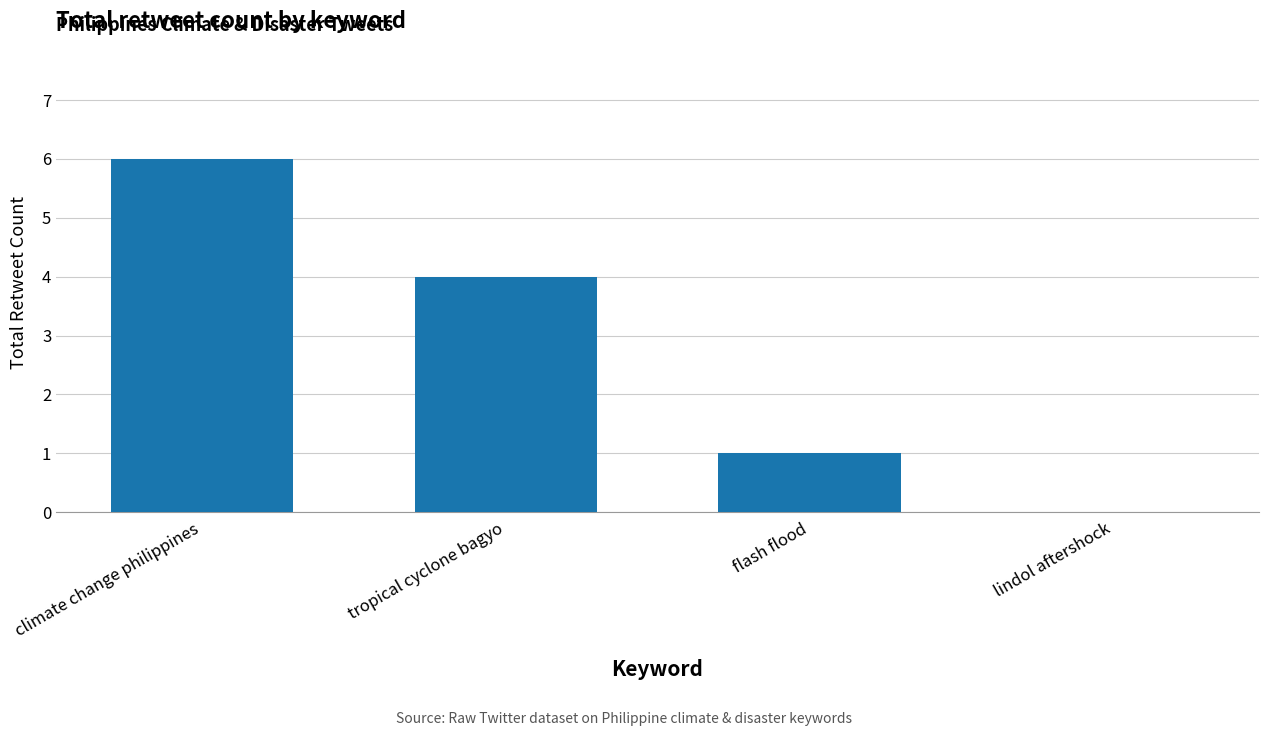

Which category has the highest value across all series?

climate change philippines